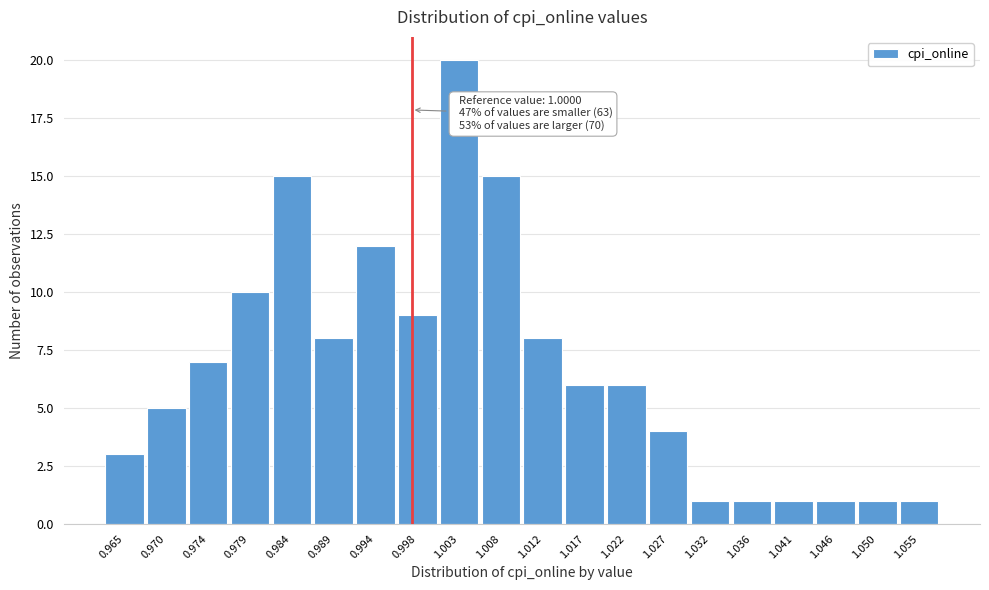

Reading right to left, transcribe all the data shown in this chart.

1	1	1	1	1	1	4	6	6	8	15	20	9	12	8	15	10	7	5	3